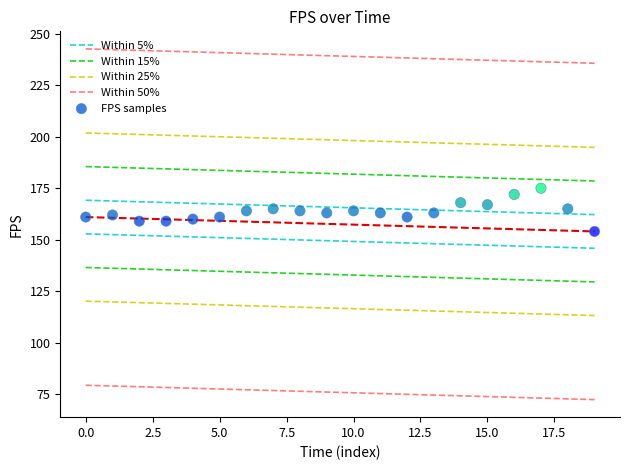

What is the range of Y values (max minus min)?

21